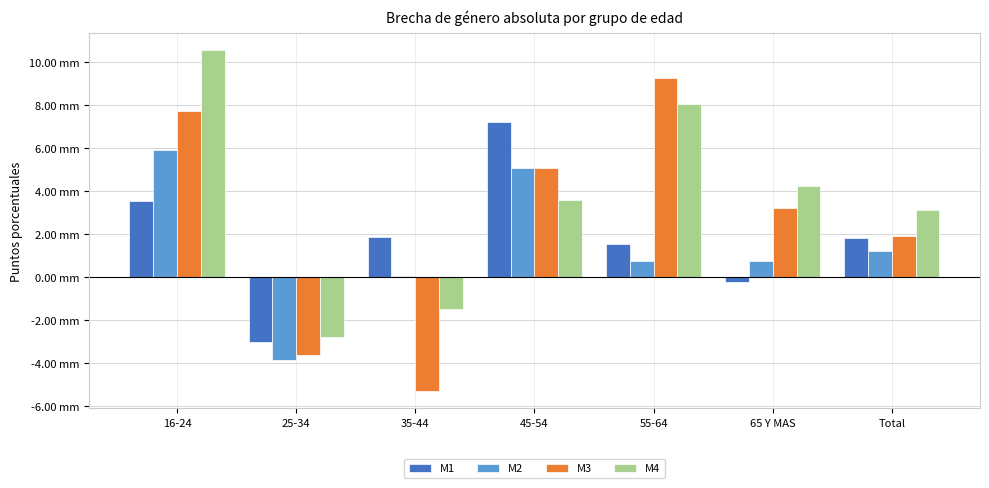

What are all the series names shown in the legend?

M1, M2, M3, M4